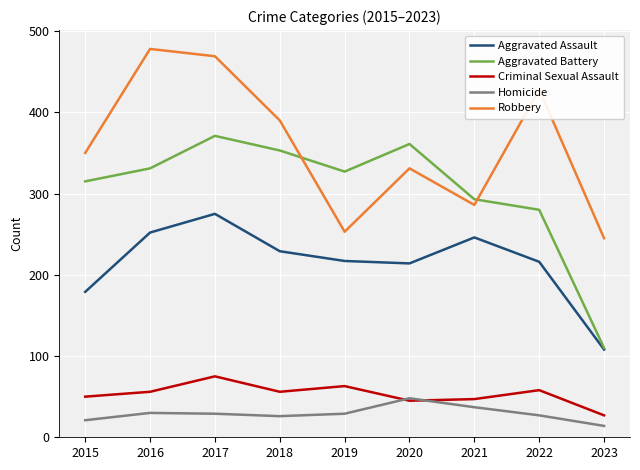

Which series has the widest spread of values?

Aggravated Battery